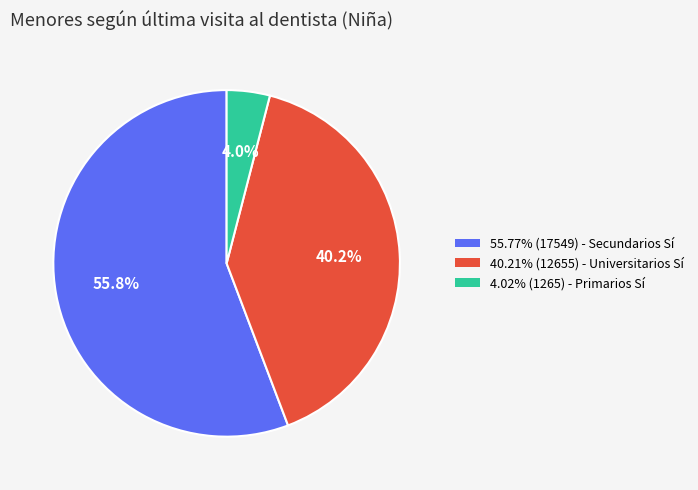

What percentage is NOT represented by 55.77% (17549) - Secundarios Sí?

44.2%